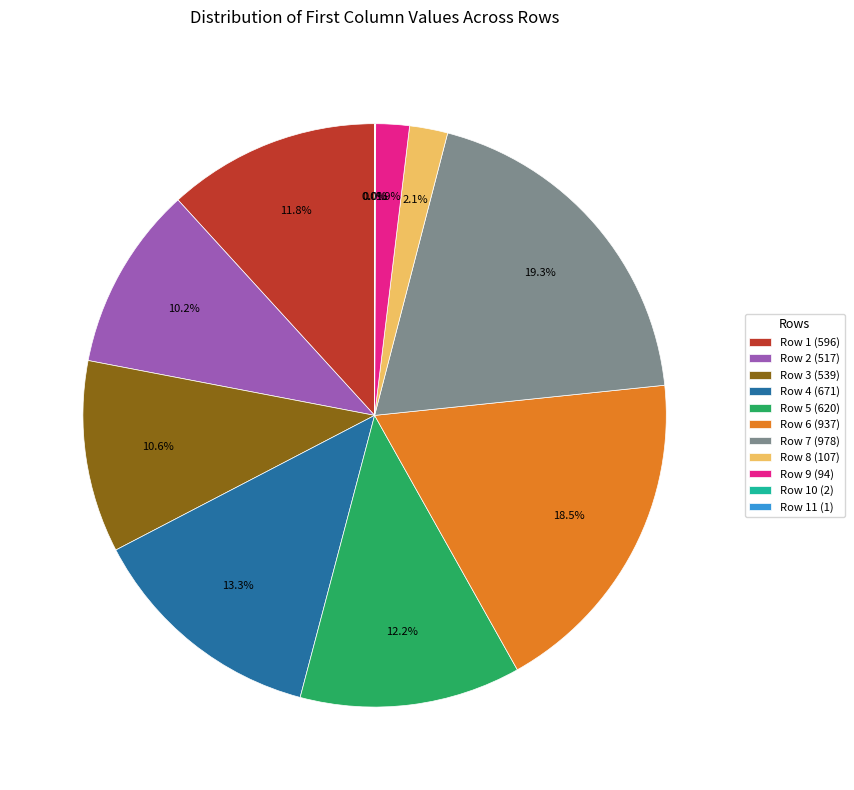

Between Row 3 (539) and Row 9 (94), which is larger?

Row 3 (539)